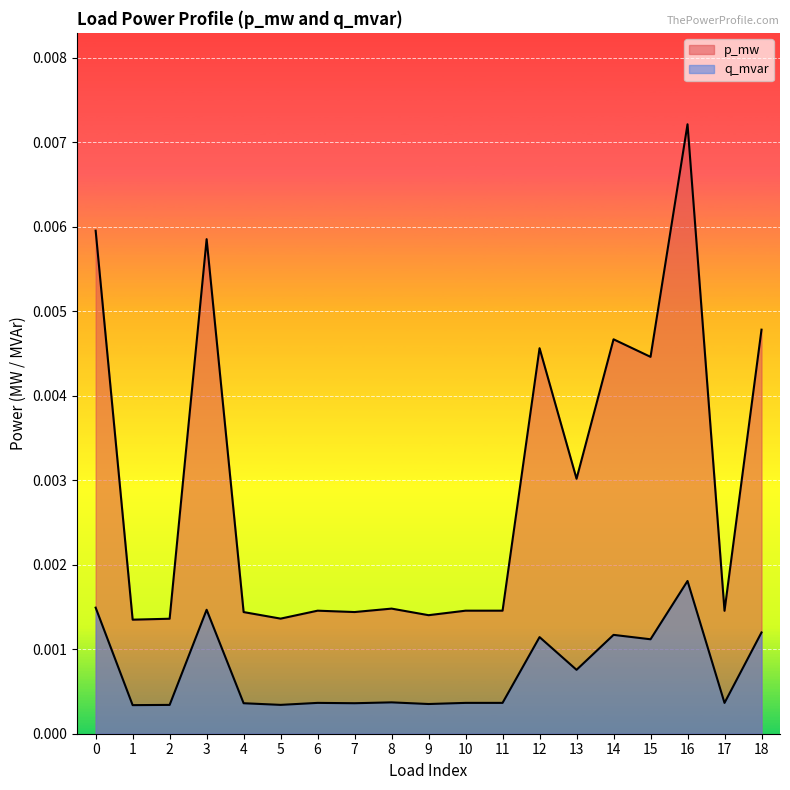

True or false: q_mvar and p_mw intersect in this chart.

False